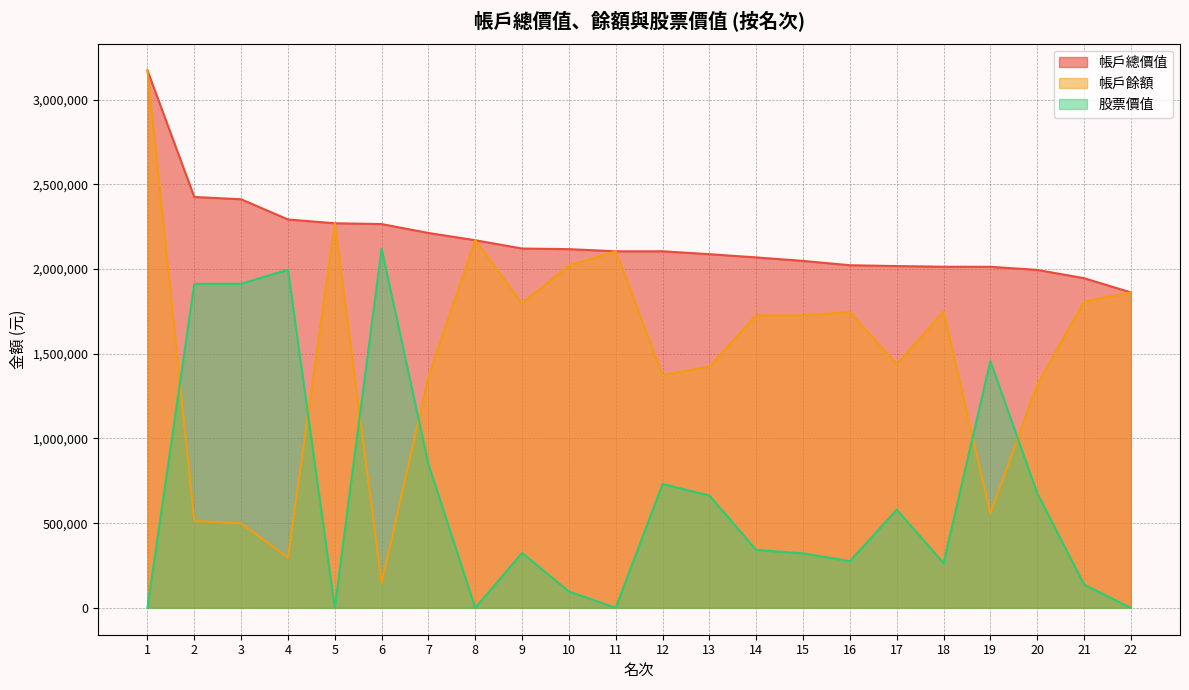

Which category has the highest value across all series?

1